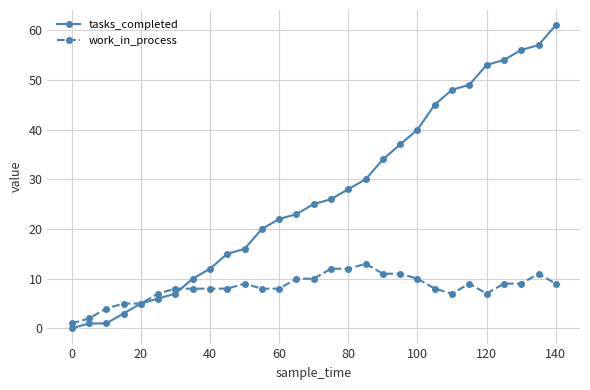

Which series has the widest spread of values?

tasks_completed